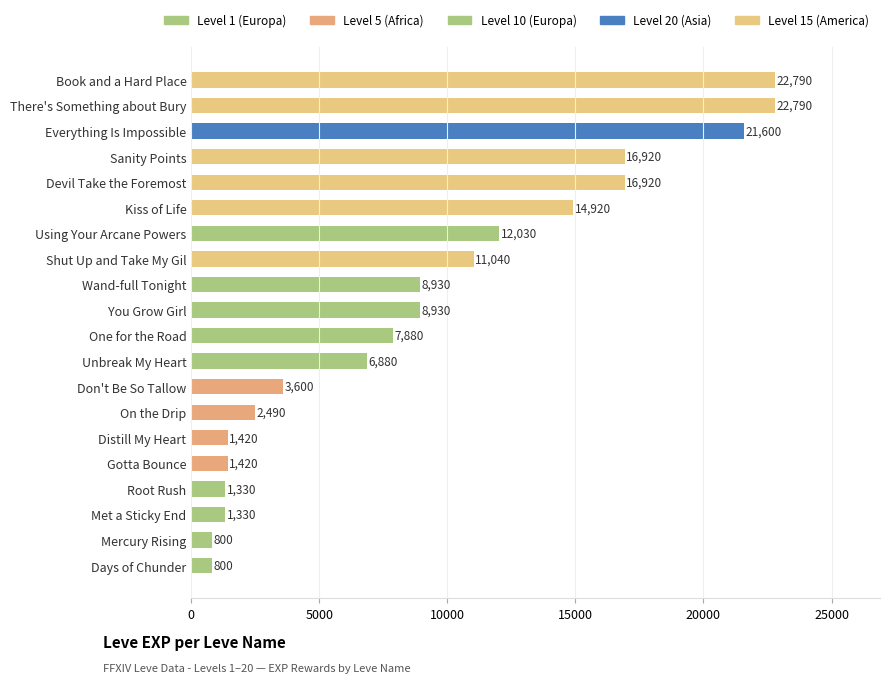

What is the difference between the second highest and second lowest values?

21990